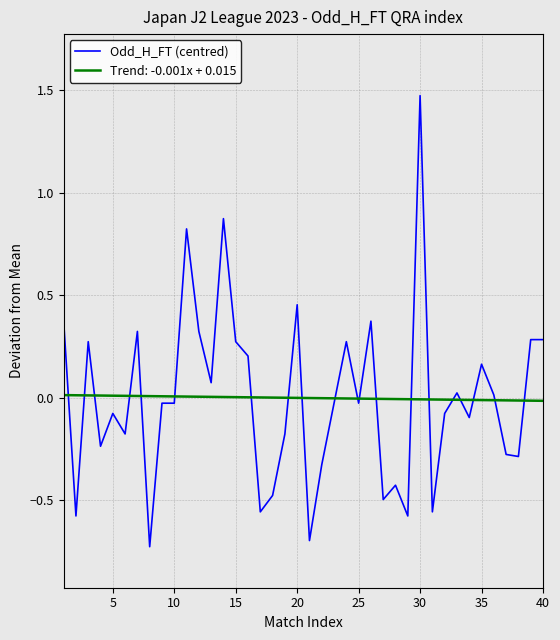

What is the minimum value shown in the chart?

-0.7